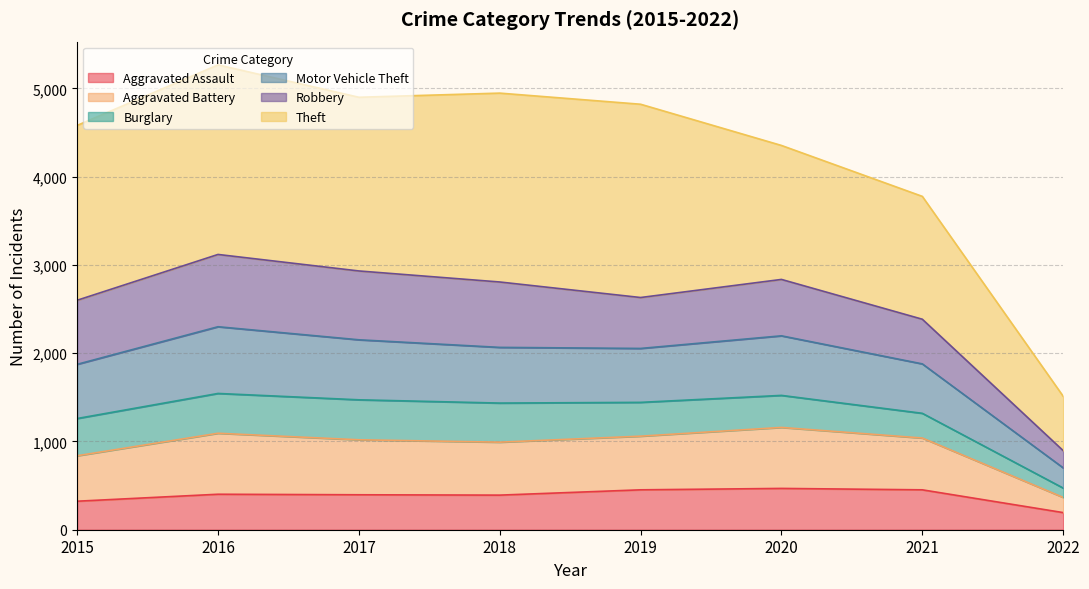

What is the minimum value for Aggravated Assault?

194